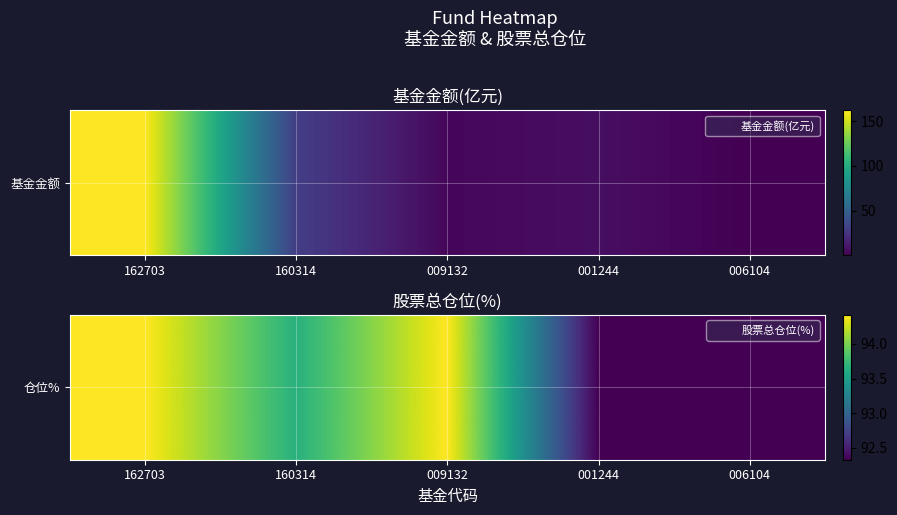

What is the approximate value at 162703?

94.4